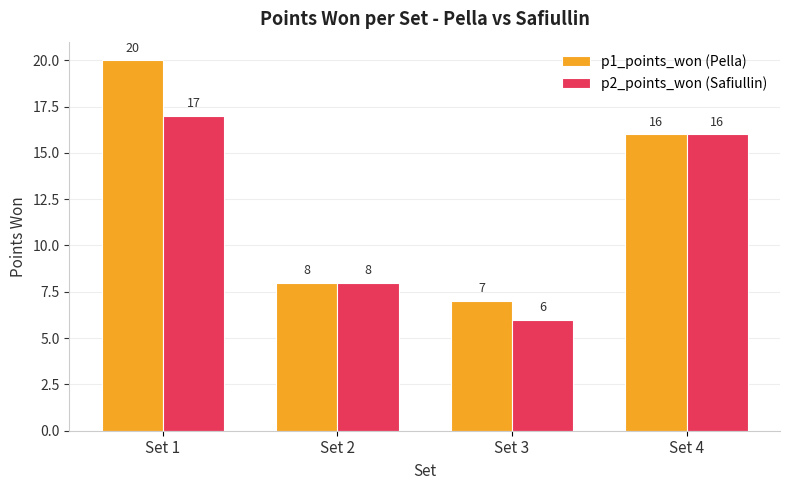

How many values in the p2_points_won (Safiullin) series are below 16?

2